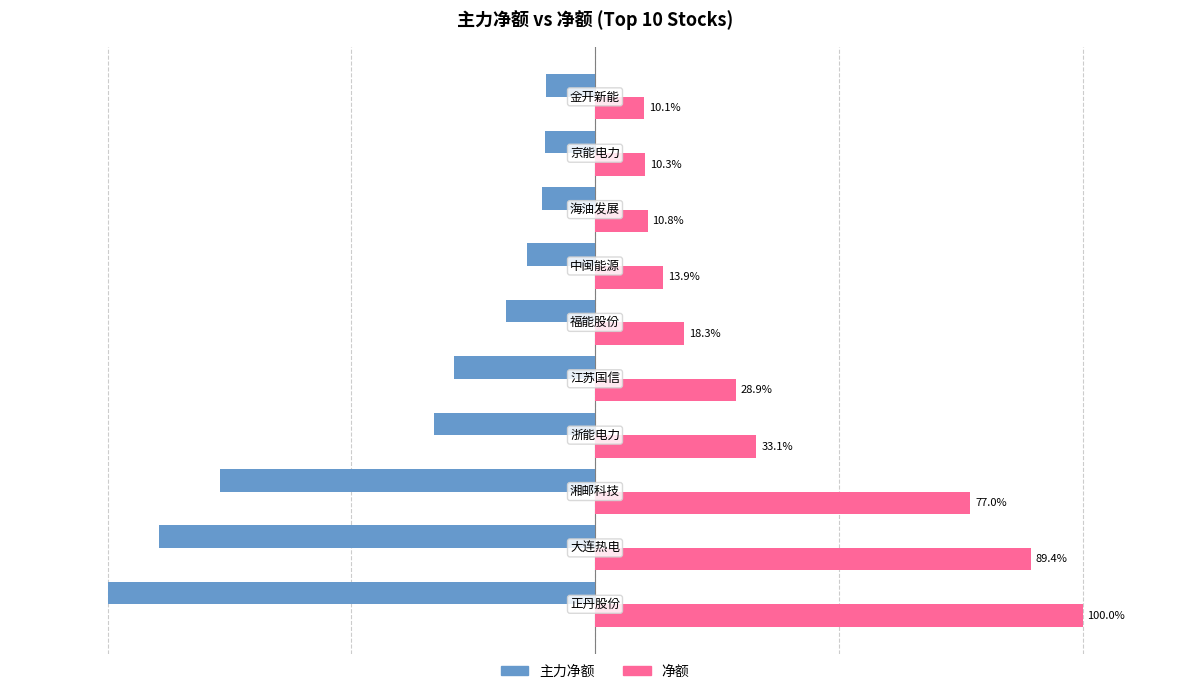

Which series has the largest total across all categories?

净额